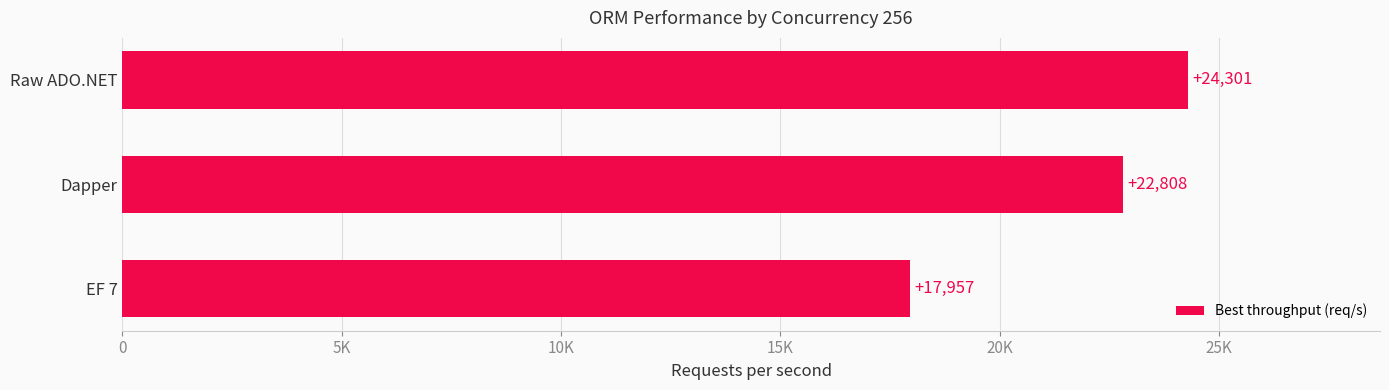

How many series are shown in this chart?

1